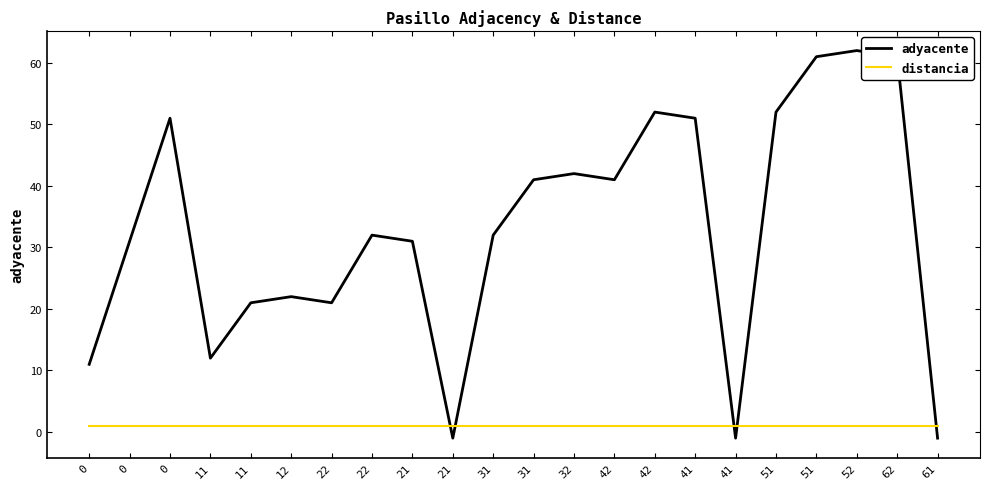

Reading left to right, what are all the values shown in this chart?

adyacente: 11	31	51	12	21	22	21	32	31	-1	32	41	42	41	52	51	-1	52	61	62	61	-1
distancia: 1	1	1	1	1	1	1	1	1	1	1	1	1	1	1	1	1	1	1	1	1	1